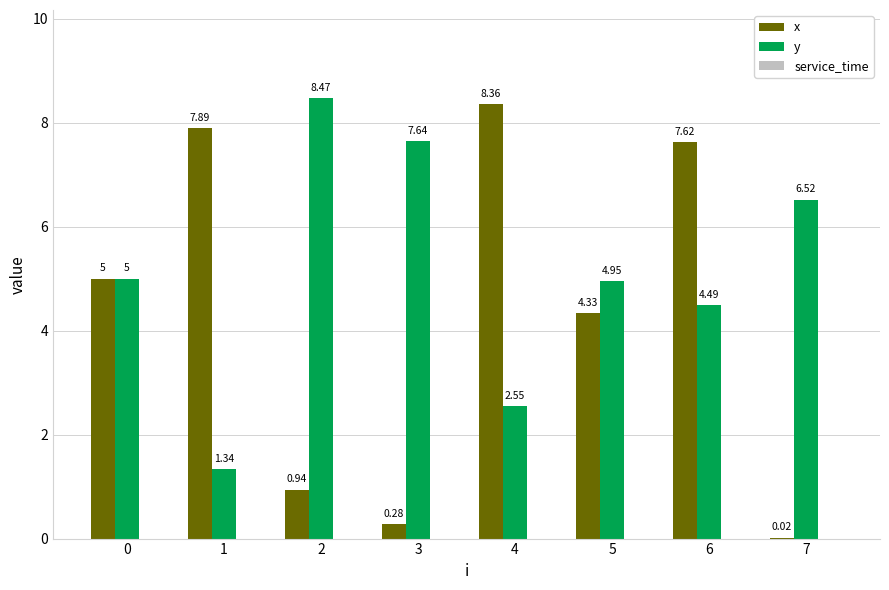

At which category is the sum across all series the highest?

6